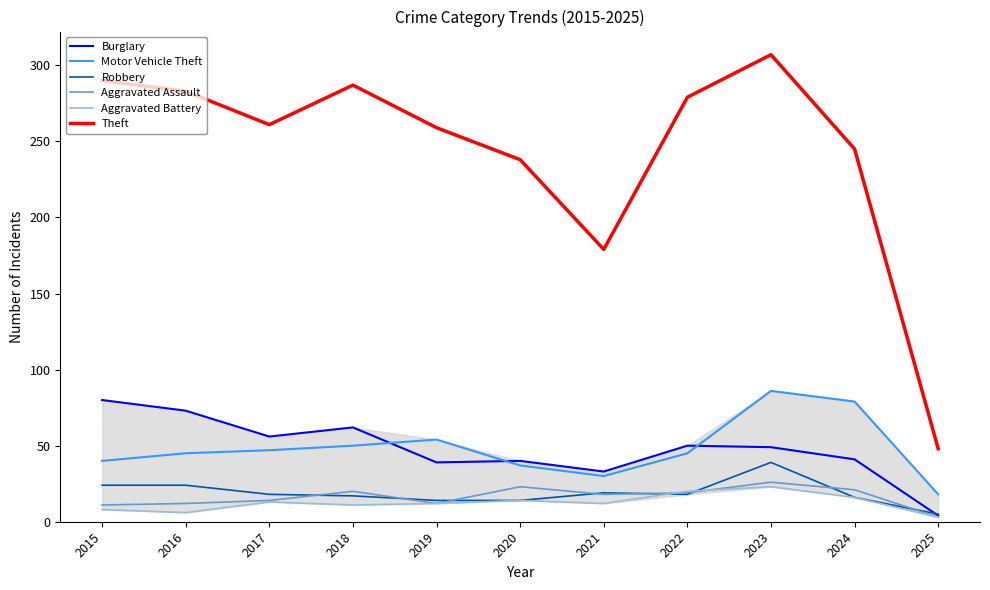

True or false: Motor Vehicle Theft and Theft cross at least once.

False